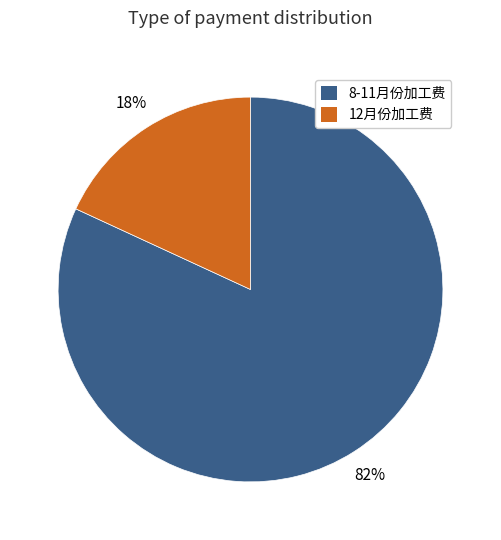

To the nearest percent, what is the average slice percentage?

50%